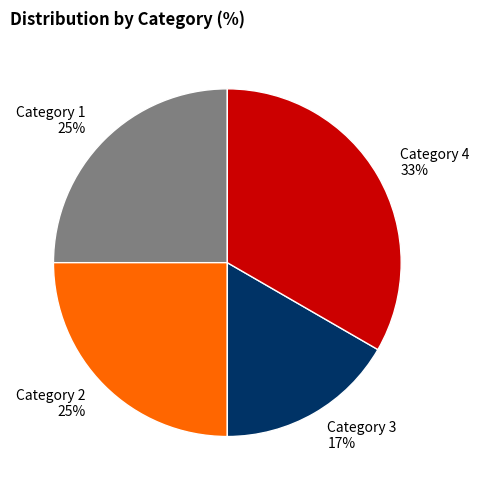

True or false: Category 4 accounts for 33% of the total.

True